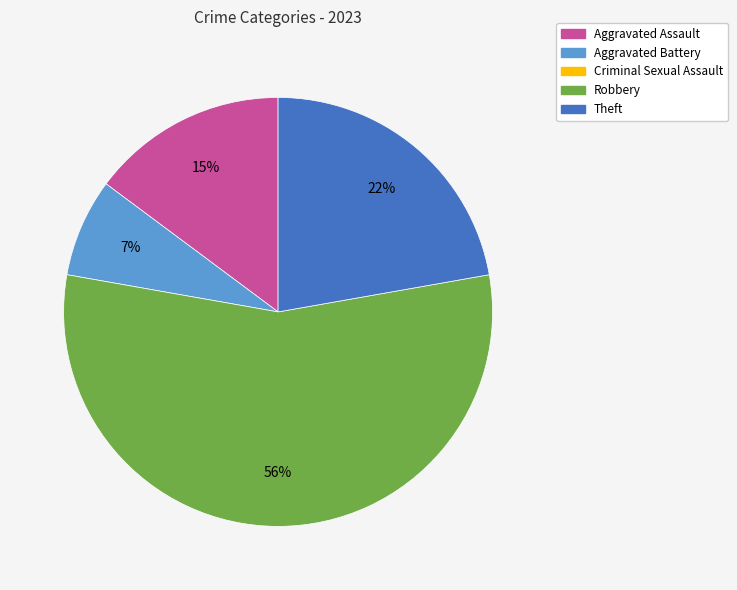

To the nearest percent, what is the average slice percentage?

25%